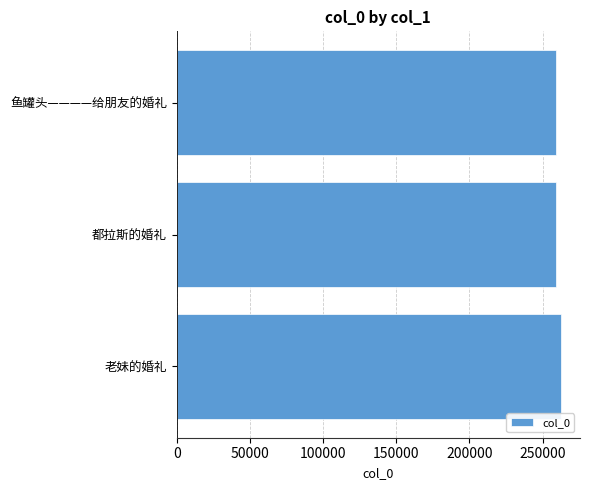

What is the difference between the maximum and minimum values?

3245